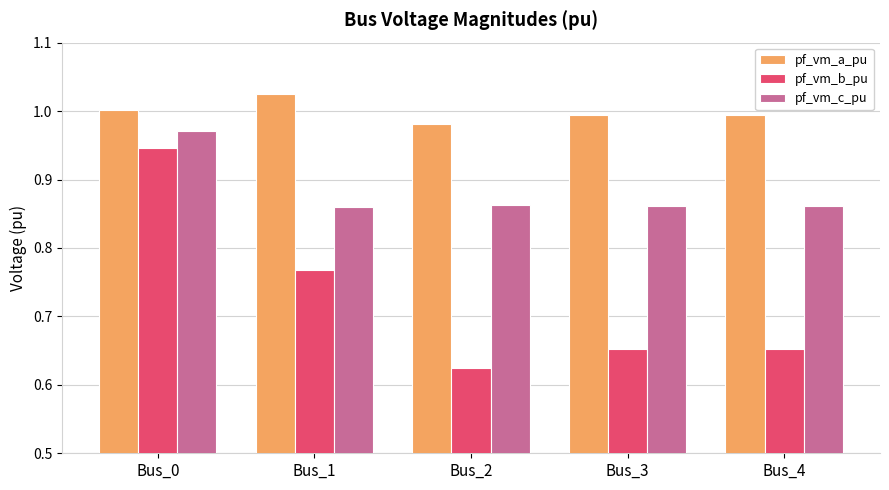

Does the chart contain stacked bars?

No